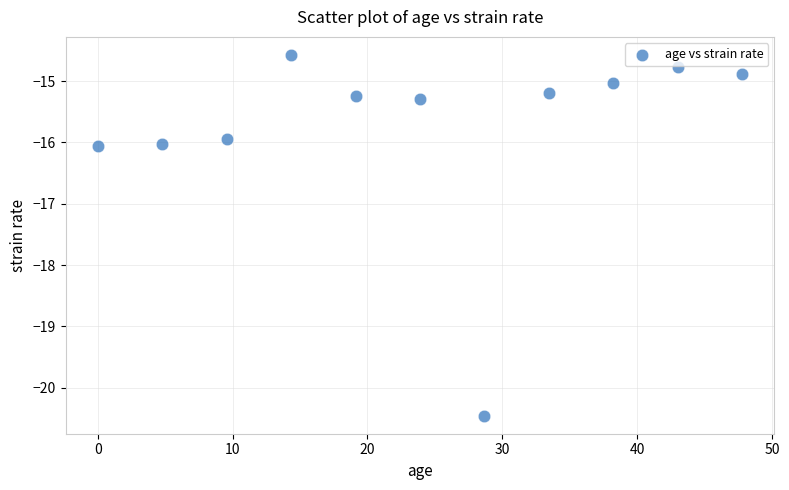

What is the average Y value?

-15.8